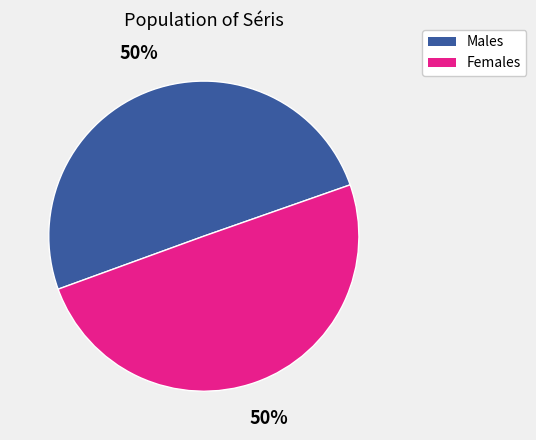

The Males slice represents 62% of the pie. True or false?

False